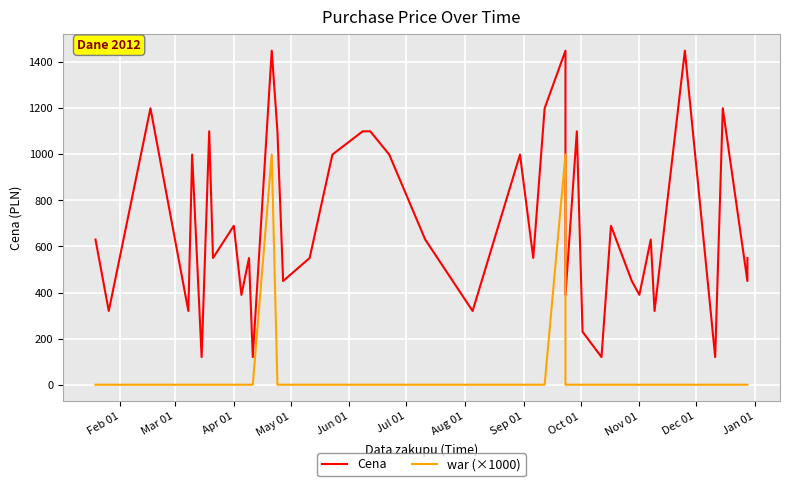

What is the difference between the second highest and minimum values in the war (×1000) series?

1000